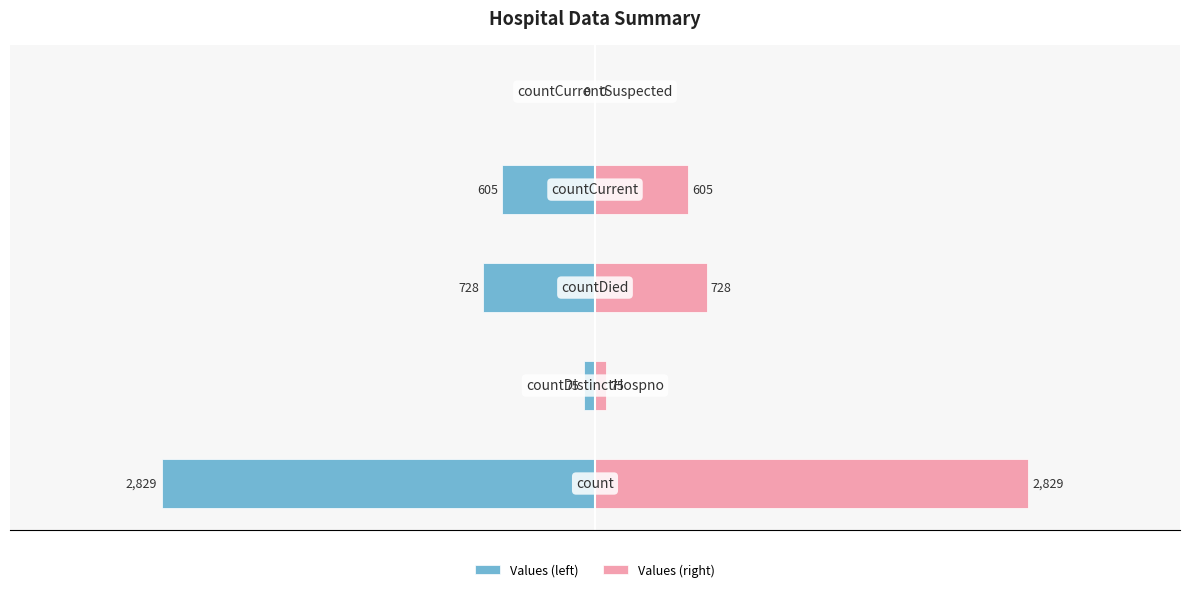

How many bars are there in total?

10